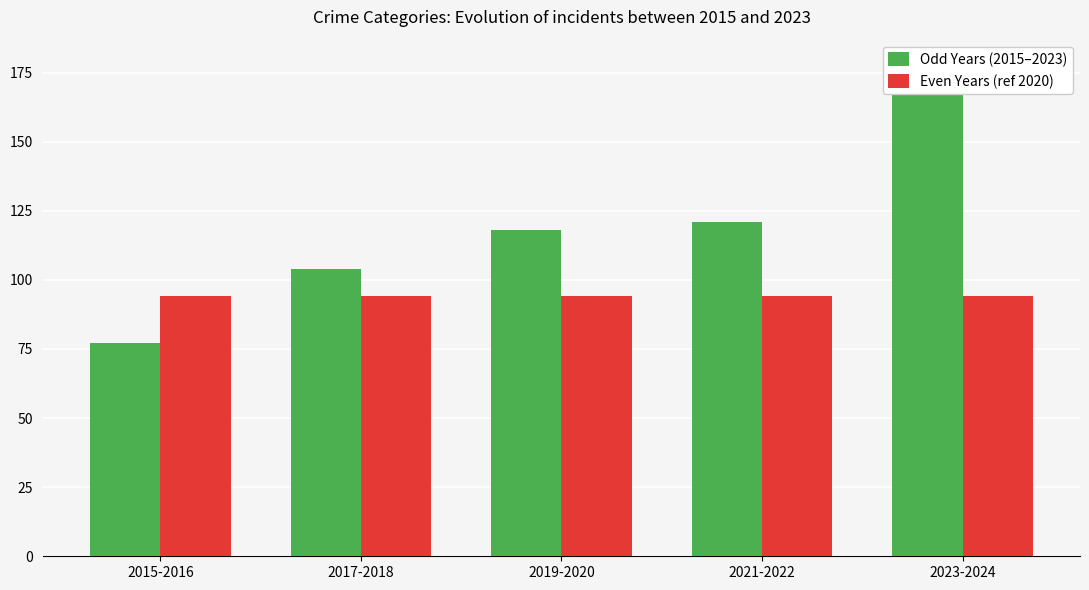

How many series are shown in this chart?

2